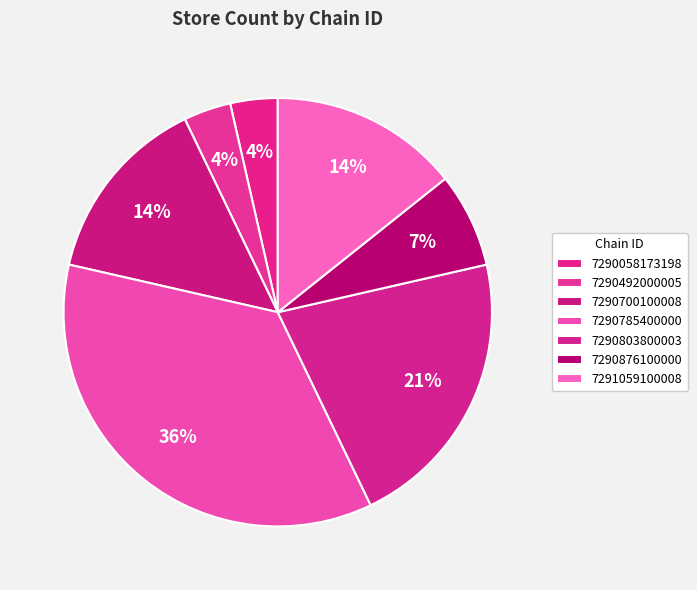

What percentage is the 7290785400000 slice, to the nearest percent?

36%